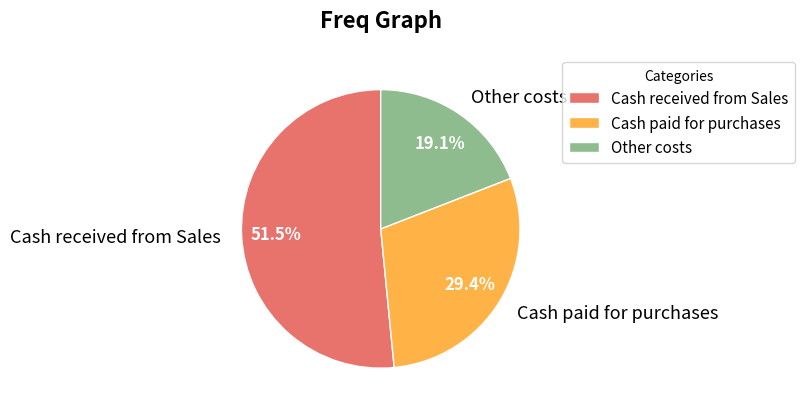

What percentage is the Cash paid for purchases slice, to the nearest percent?

29%